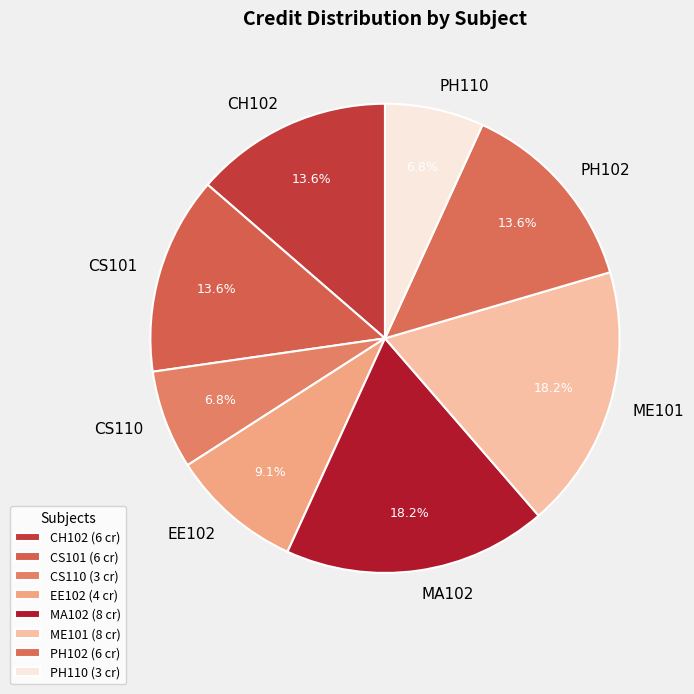

Is there any slice that represents more than half of the pie?

No